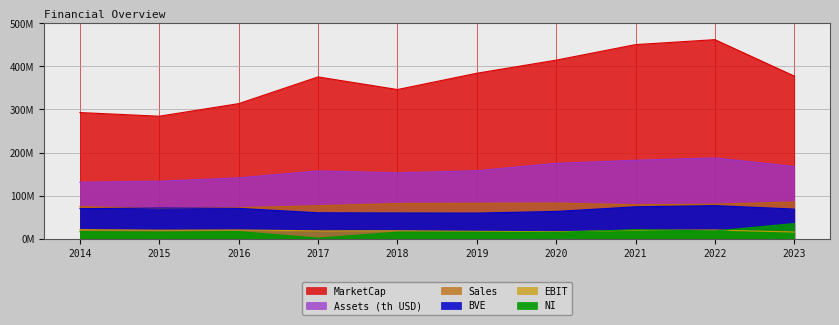

Which series changed the most between 2015 and 2023?

MarketCap